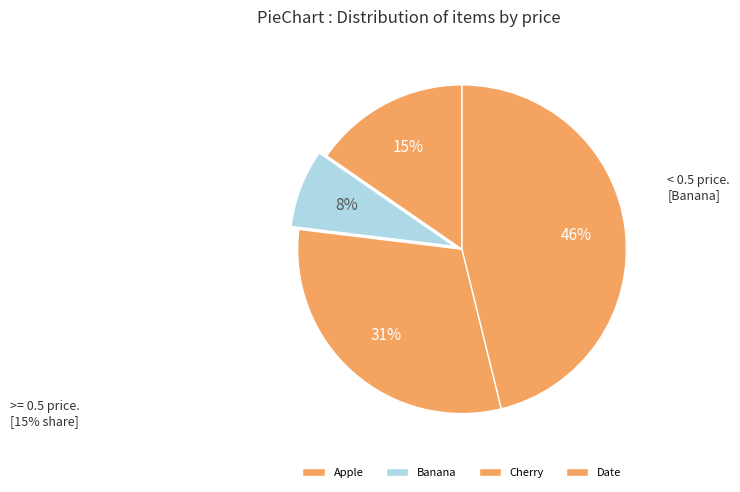

How many segments does this pie chart have?

4